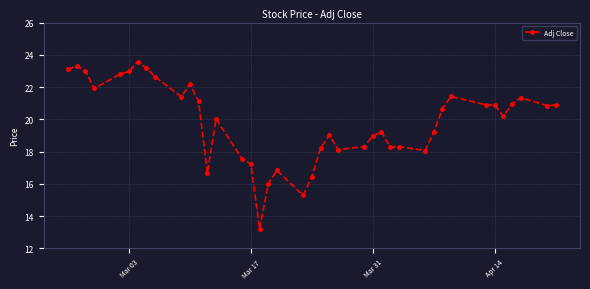

Does the chart have visible grid lines?

Yes